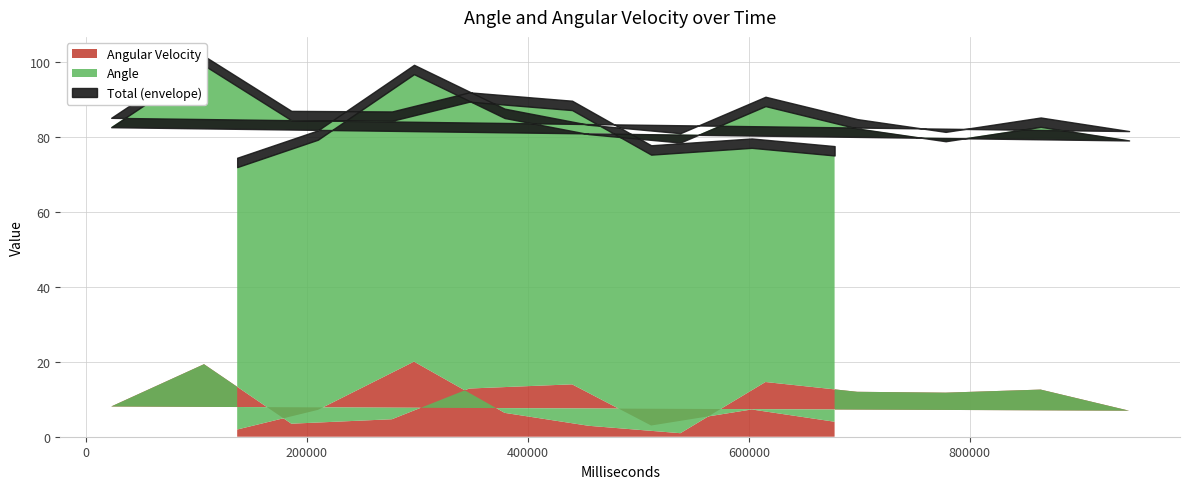

True or false: Angular Velocity has a value of 0.4 at 137081.

False